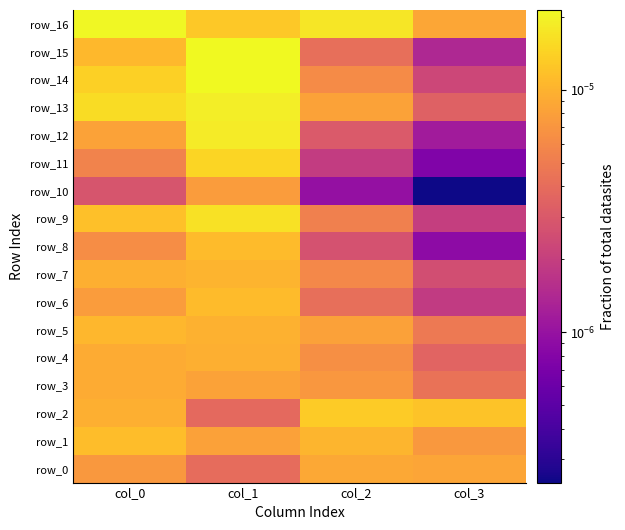

Where is row_14 nearest to the value 0?

col_3